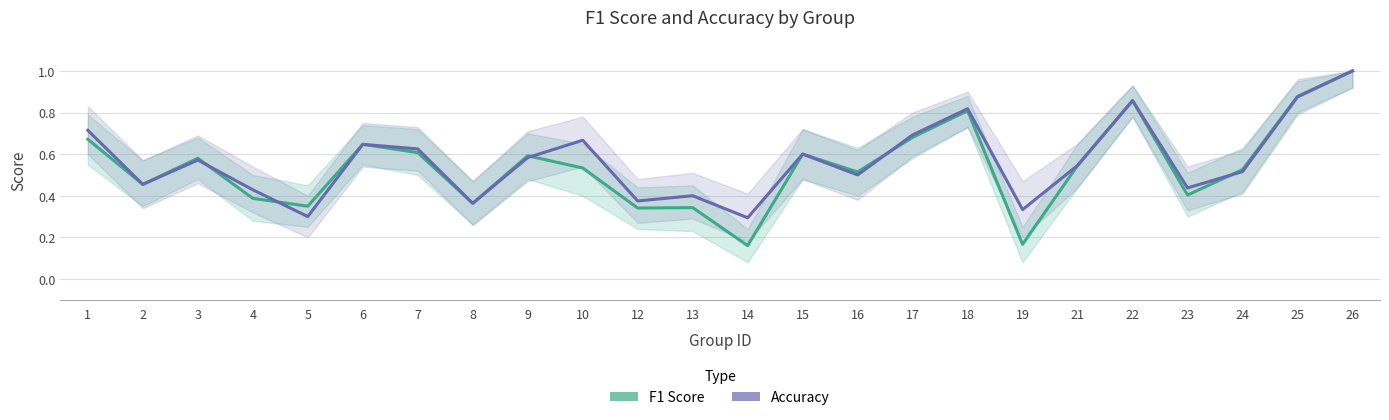

List the labels in order of Accuracy value, largest first.

26, 25, 22, 18, 1, 17, 10, 6, 7, 15, 9, 3, 21, 24, 16, 2, 23, 4, 13, 12, 8, 19, 5, 14